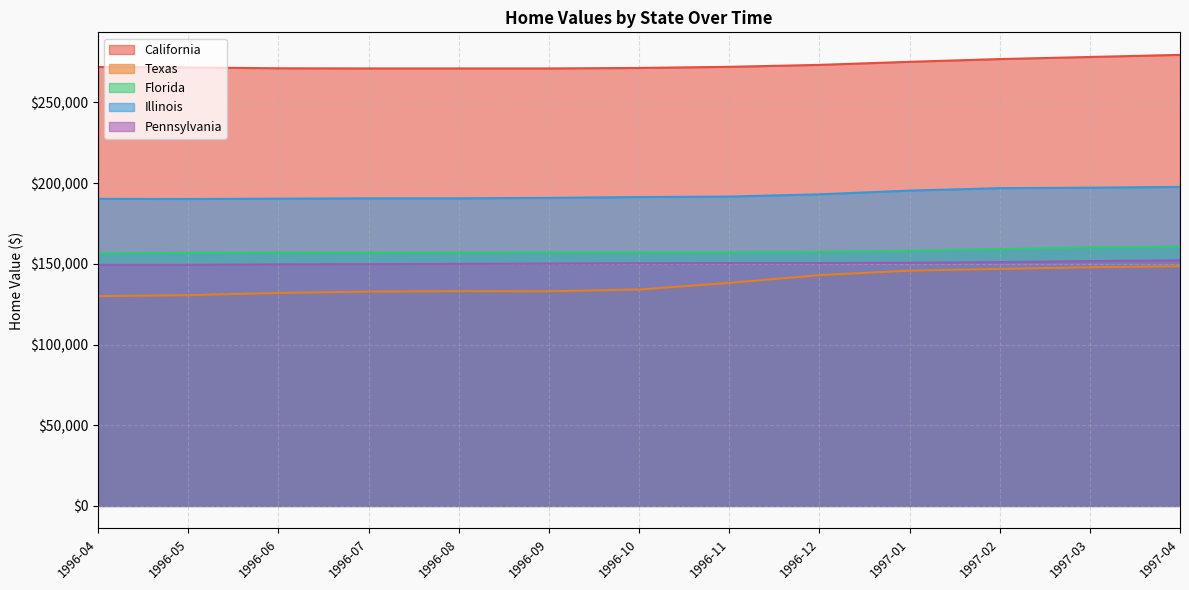

Where is the first local minimum for Texas?

1996-09